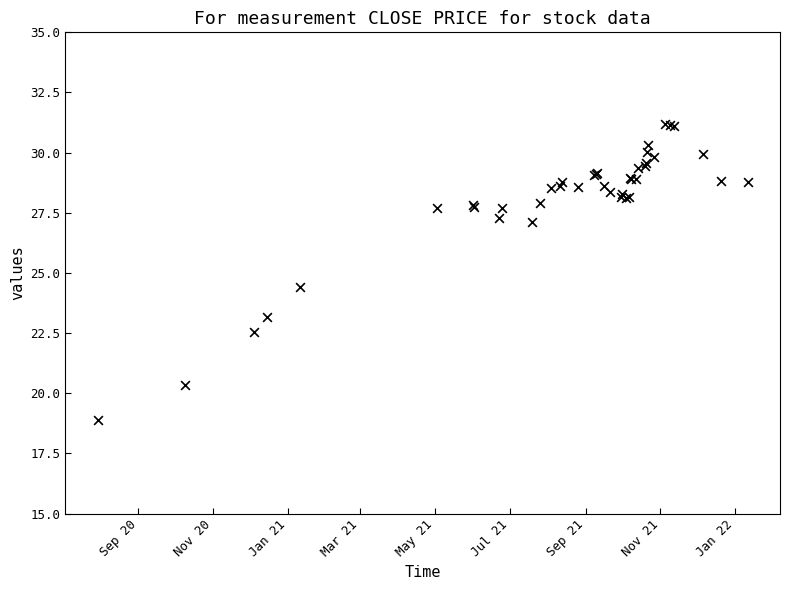

What Y value in the scatter plot is closest to 25?

24.4